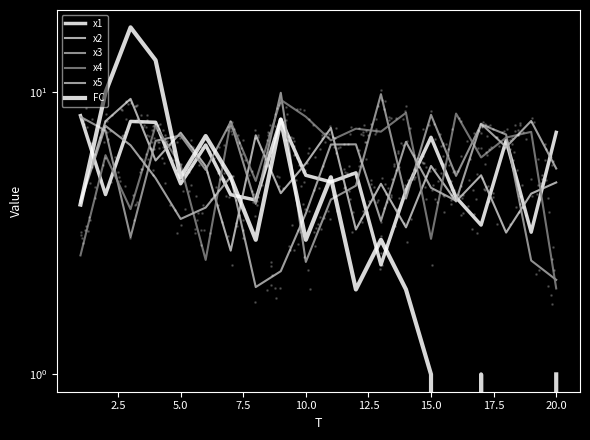

At how many categories does at least one series exceed 11?

2